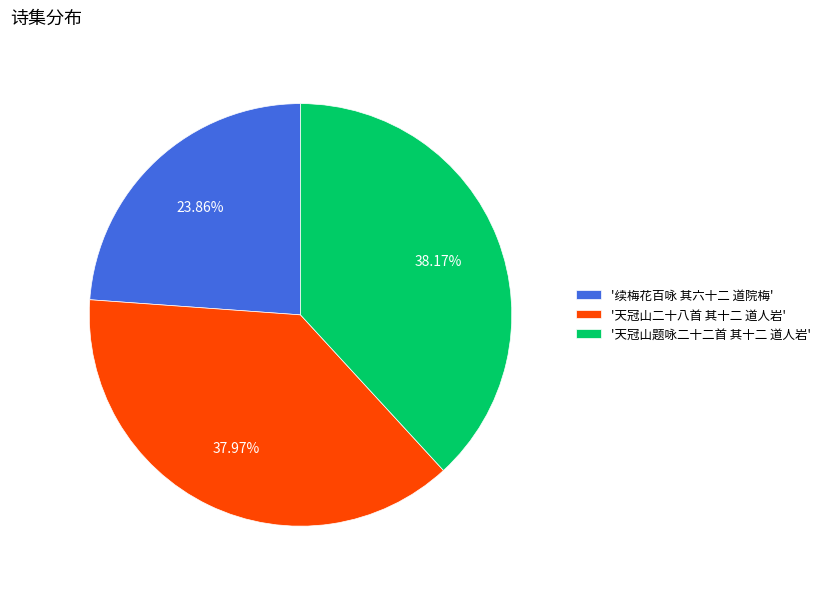

Is there a majority slice in this chart?

No